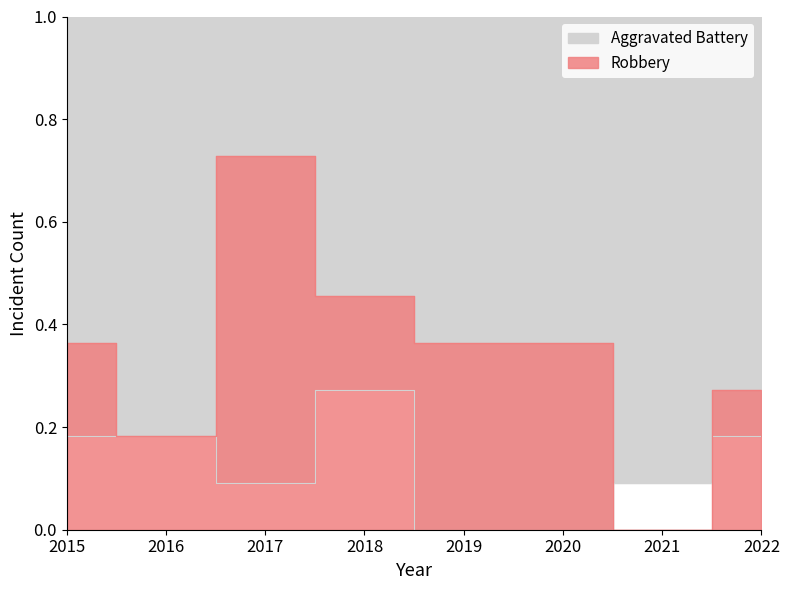

What are all the series names shown in the legend?

Aggravated Battery, Robbery